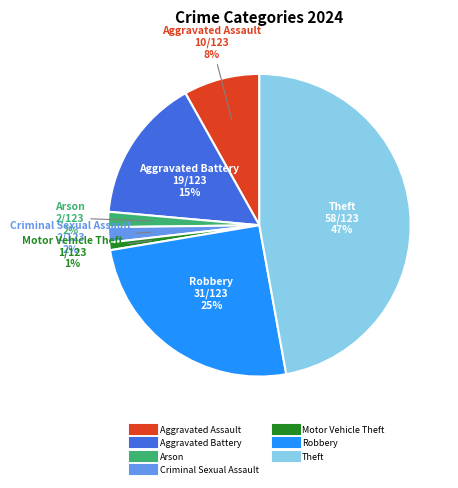

To the nearest percent, what is the average slice percentage?

14%